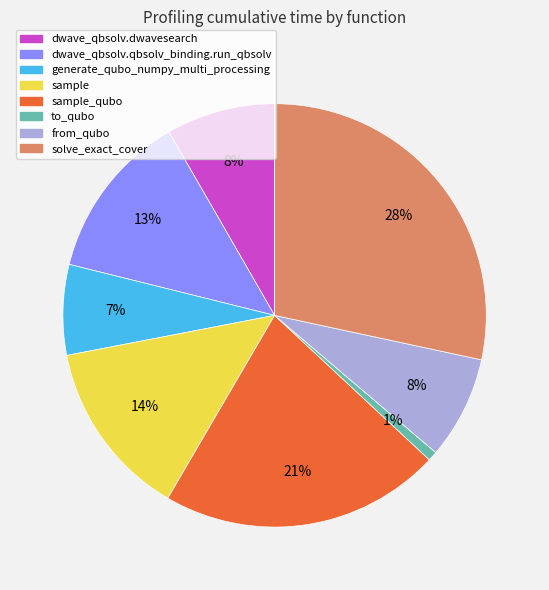

How many slices are in this pie chart?

8